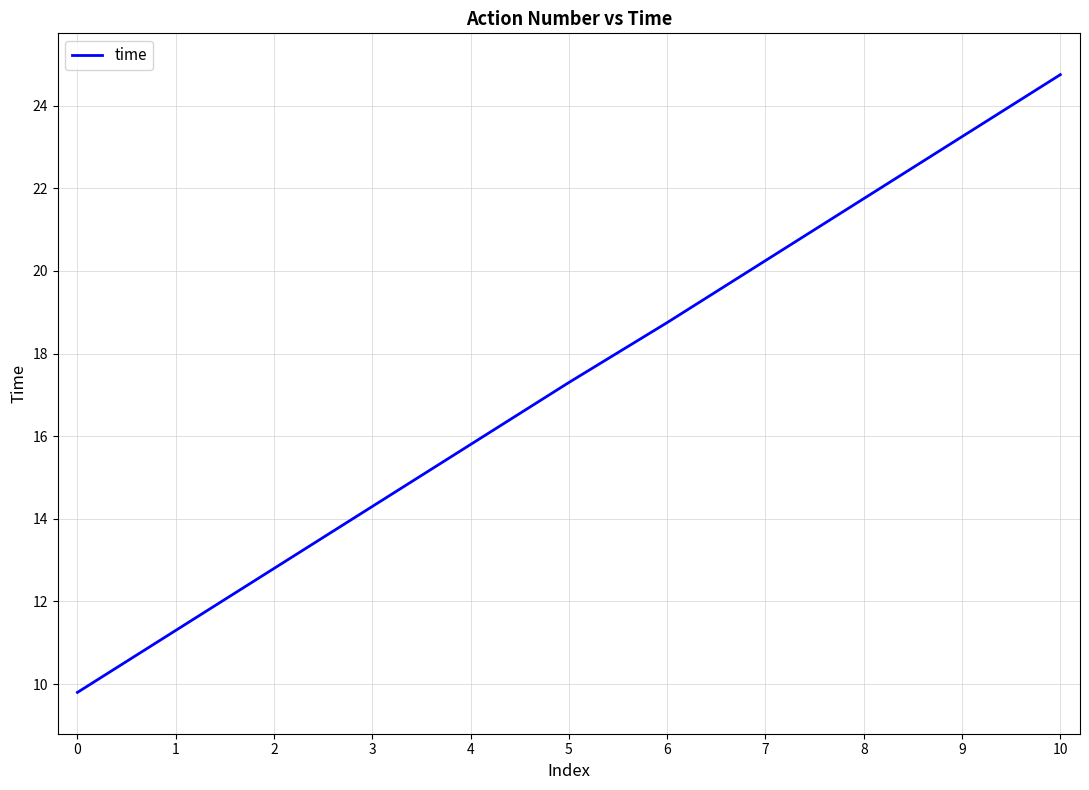

At which label does the data first exceed 17?

5